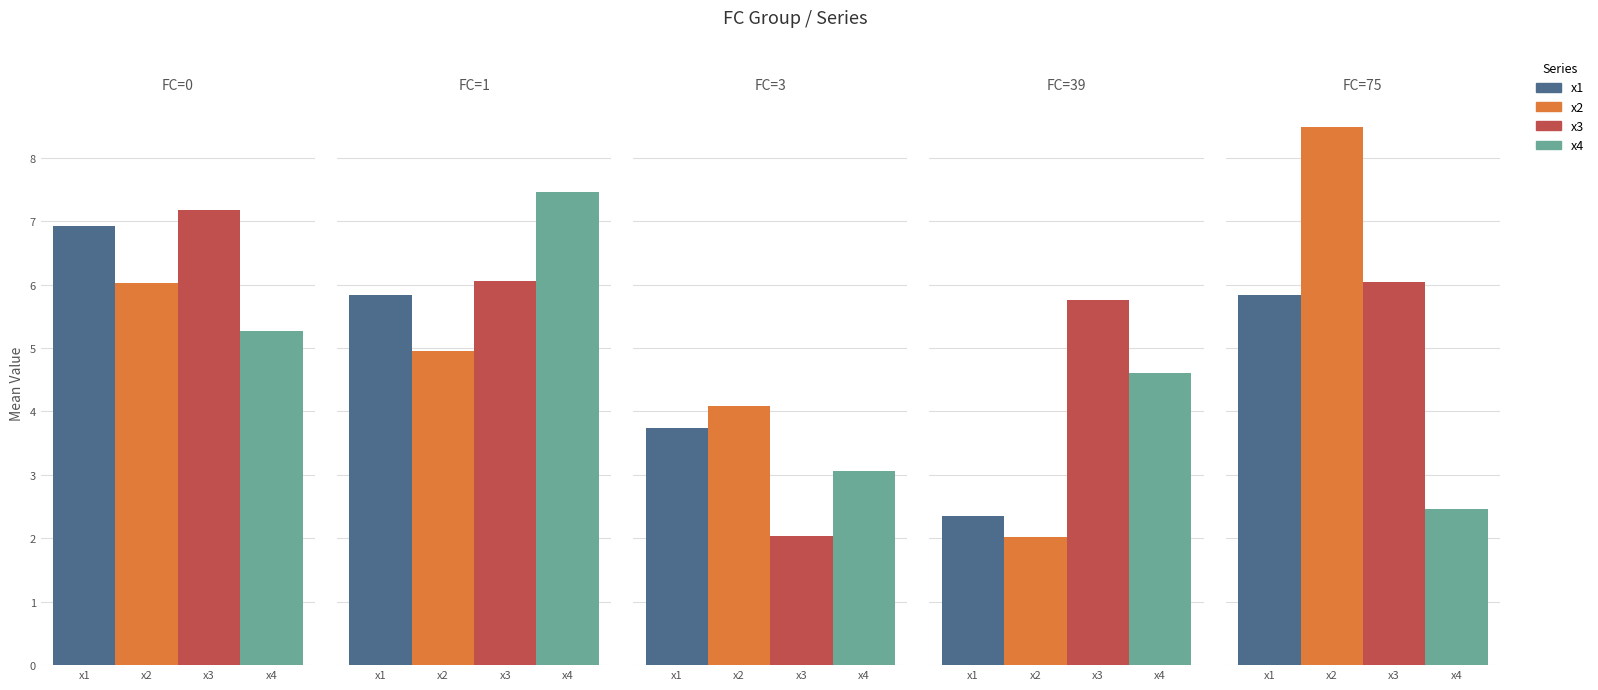

Which series has the largest total across all categories?

x3